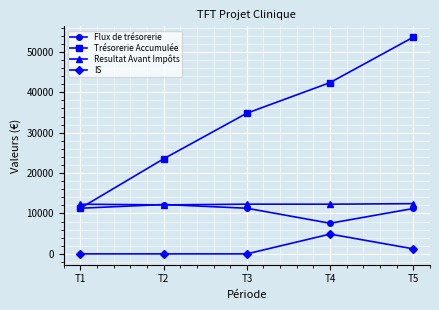

What is the highest value of the Resultat Avant Impôts series?

12430.0